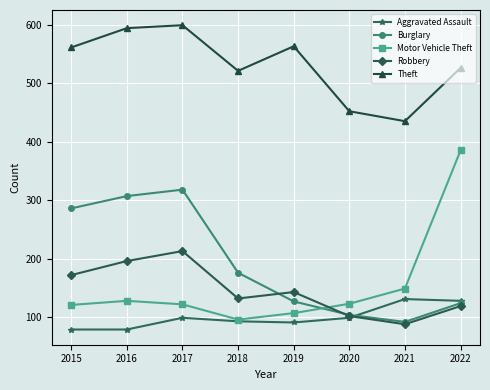

Is this an area chart (filled region under the line)?

No